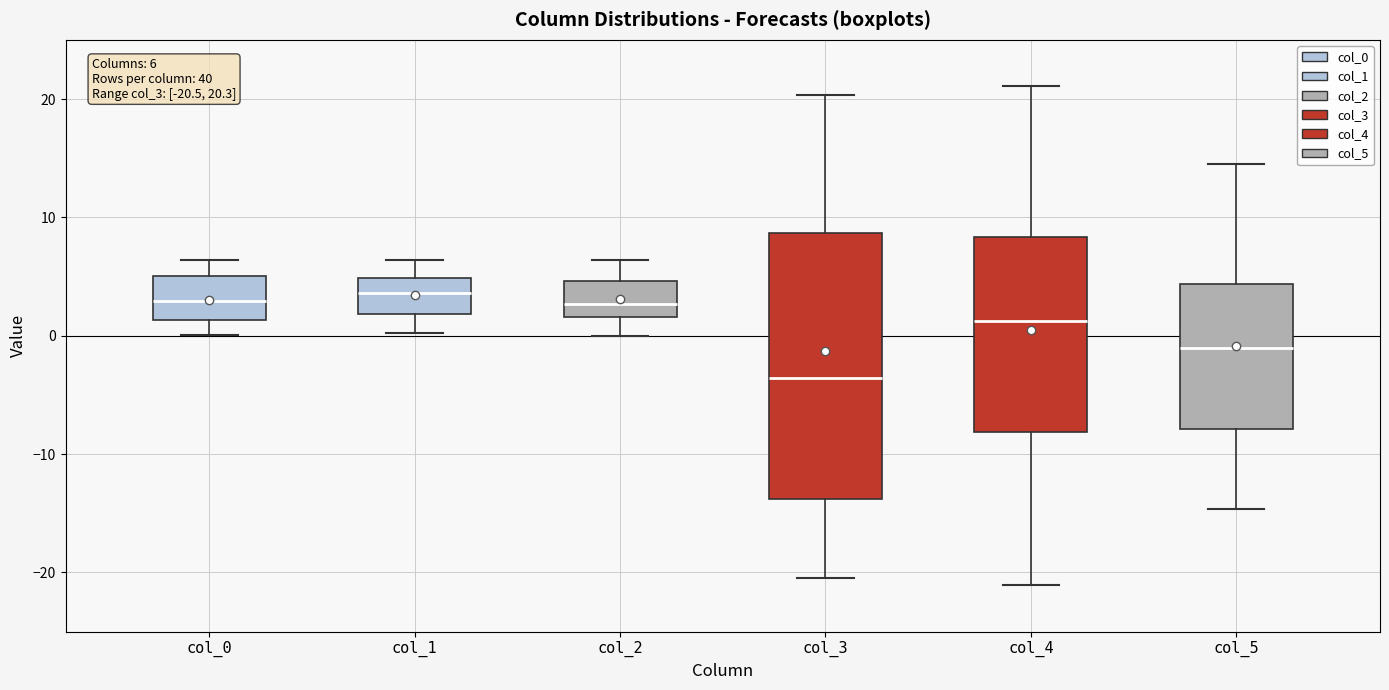

Comparing the boxes themselves (not the whiskers), which one is the tallest?

col_3